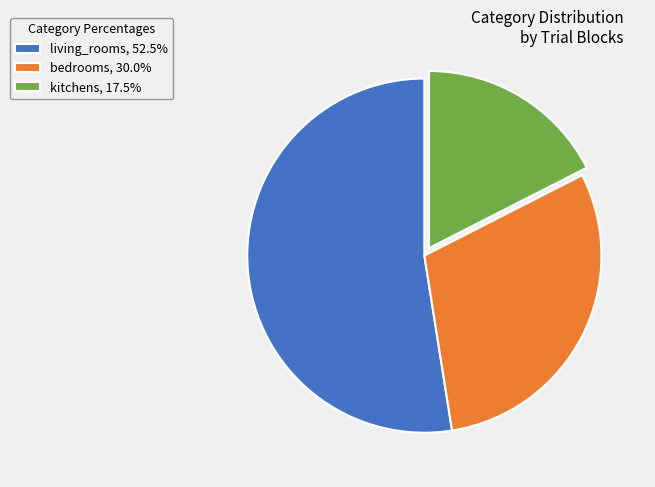

Do living_rooms, 52.5% and bedrooms, 30.0% together represent more than half of the pie?

Yes